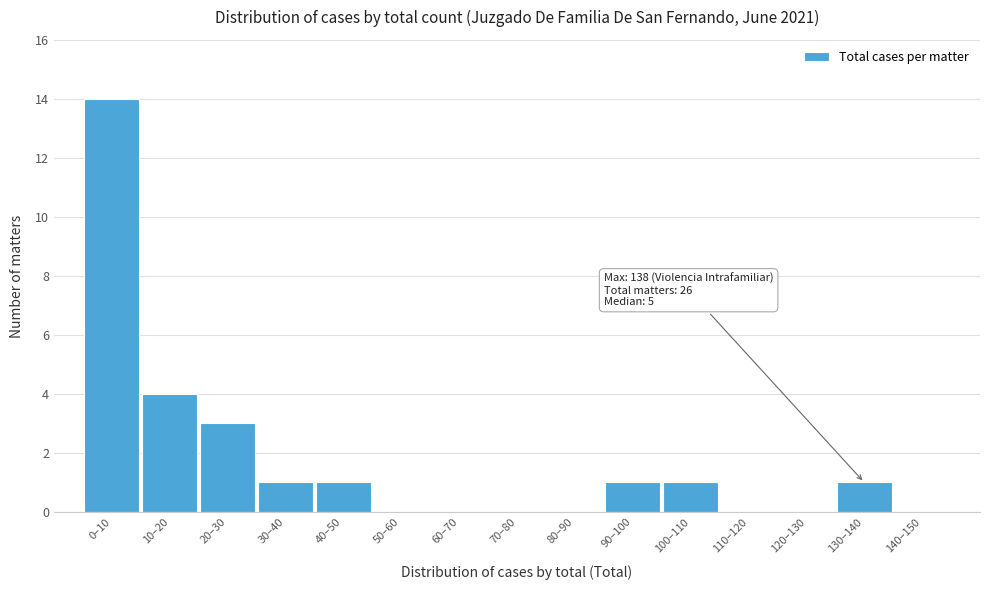

Reading right to left, extract all data points from this chart.

140–150=0	130–140=1	120–130=0	110–120=0	100–110=1	90–100=1	80–90=0	70–80=0	60–70=0	50–60=0	40–50=1	30–40=1	20–30=3	10–20=4	0–10=14